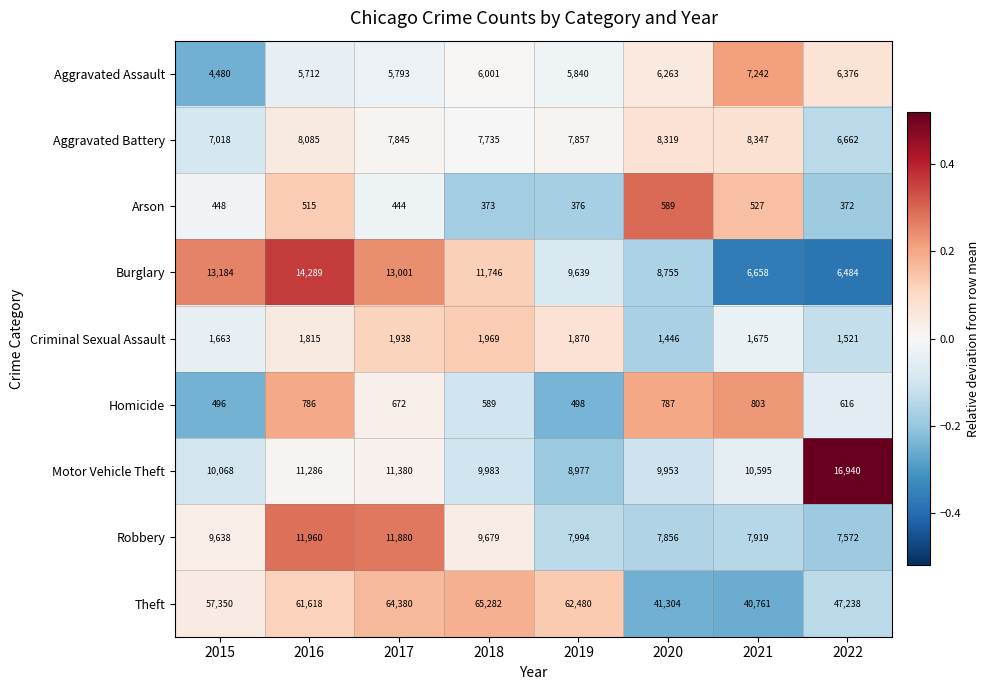

How many data points does each series have?

8